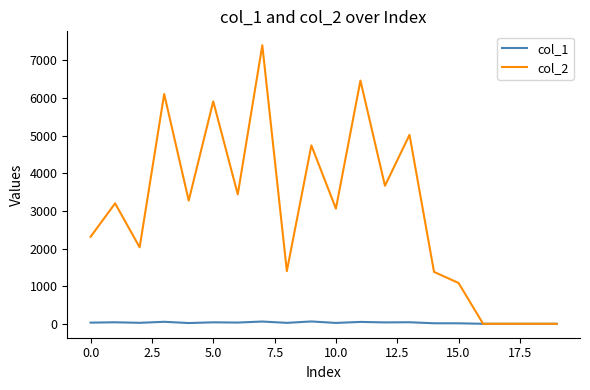

Which series has the largest total across all categories?

col_2